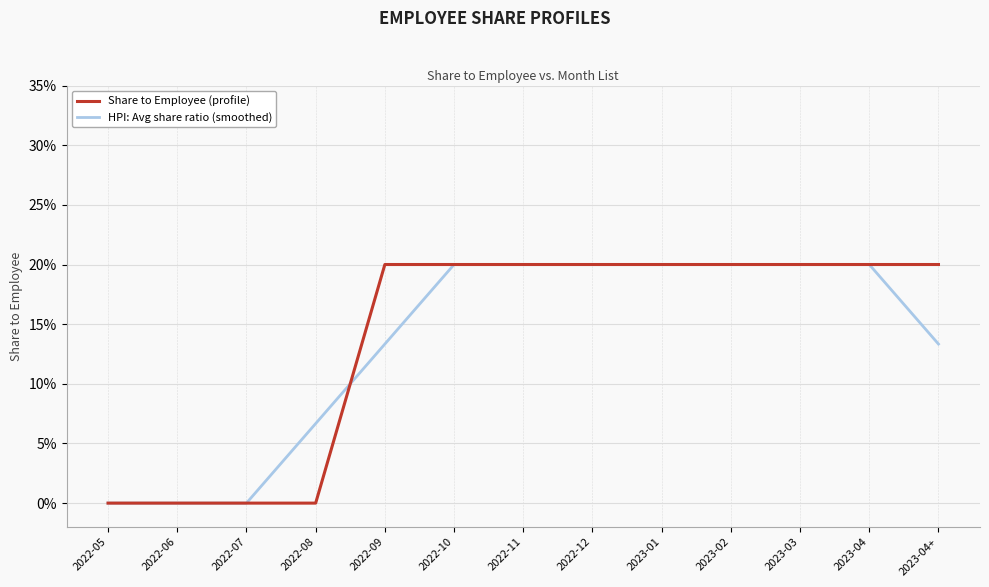

What is the difference between the maximum and minimum values in the HPI: Avg share ratio (smoothed) series?

0.2